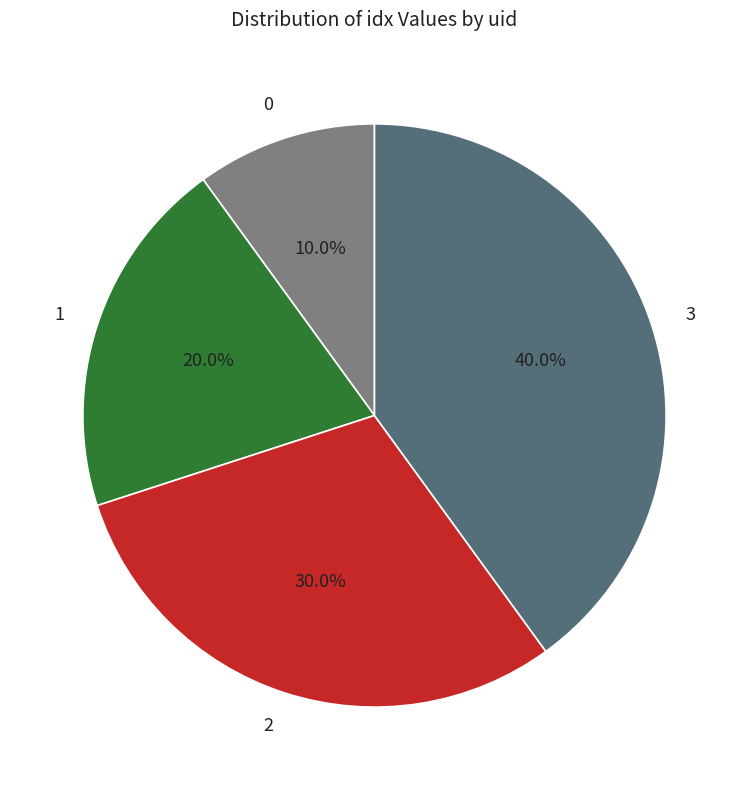

To the nearest percent, what percentage of the pie is 2?

30%